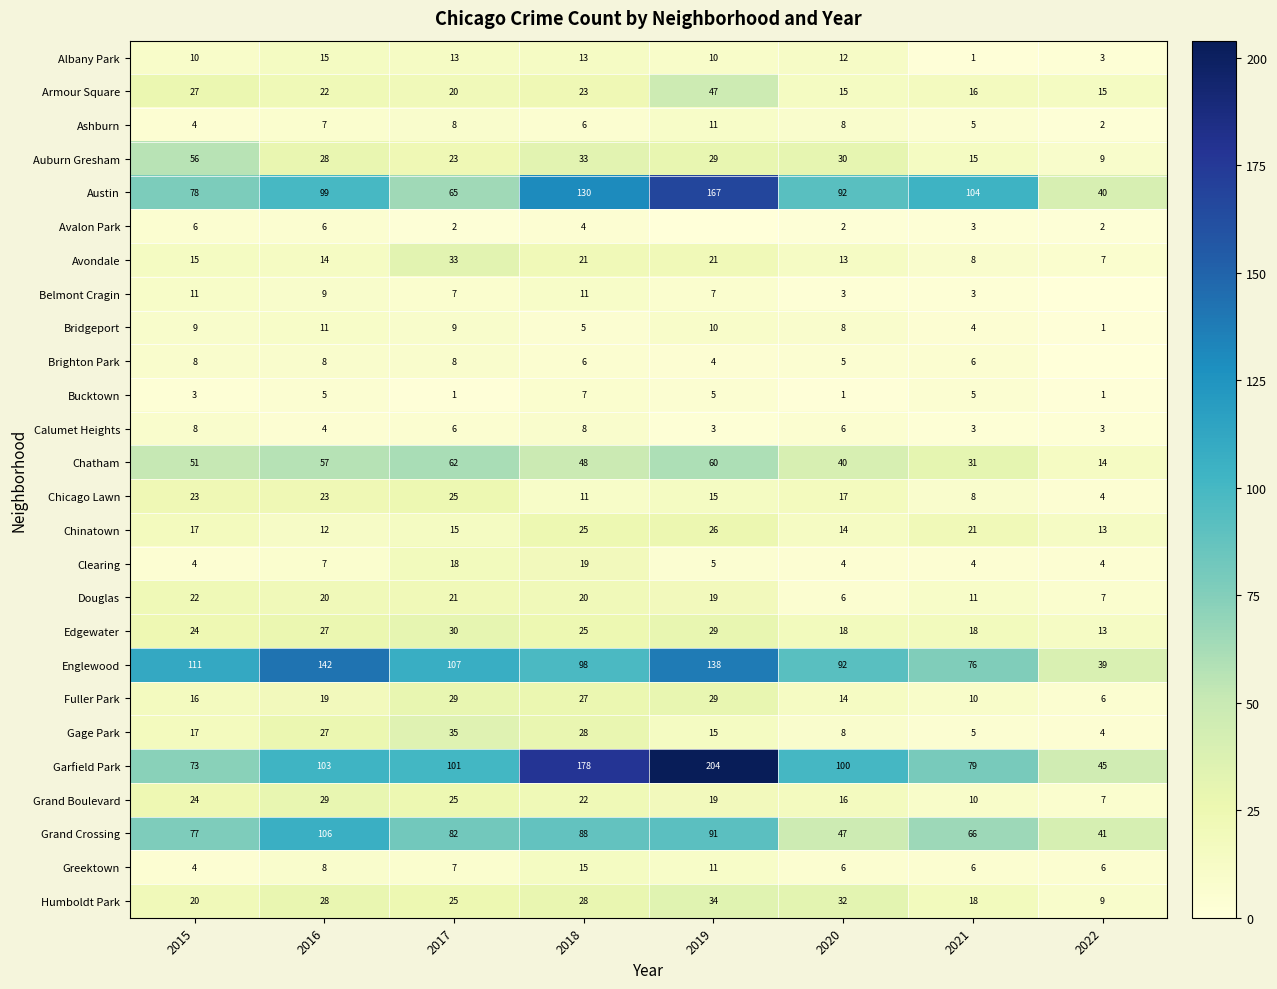

What is the minimum value for Chicago Lawn?

4